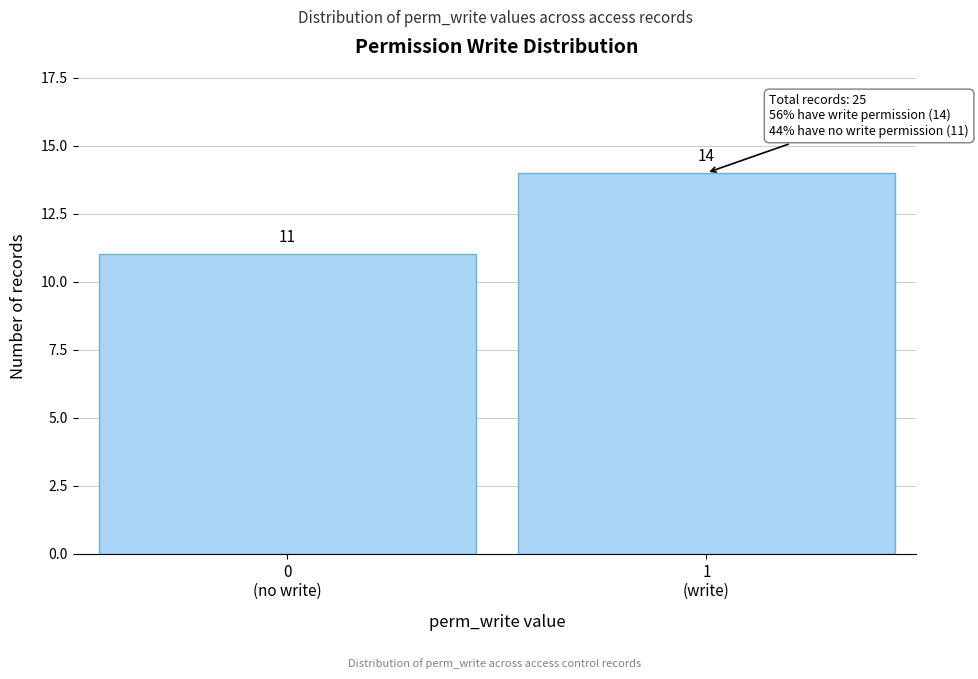

Reading left to right, list all the values displayed in this chart.

11	14